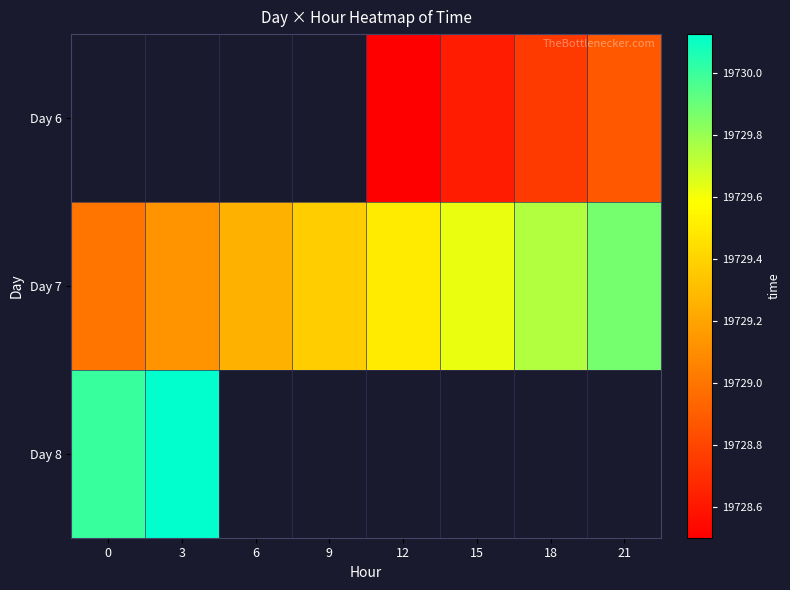

What is the spread (max minus min) of values at 15?

1.0